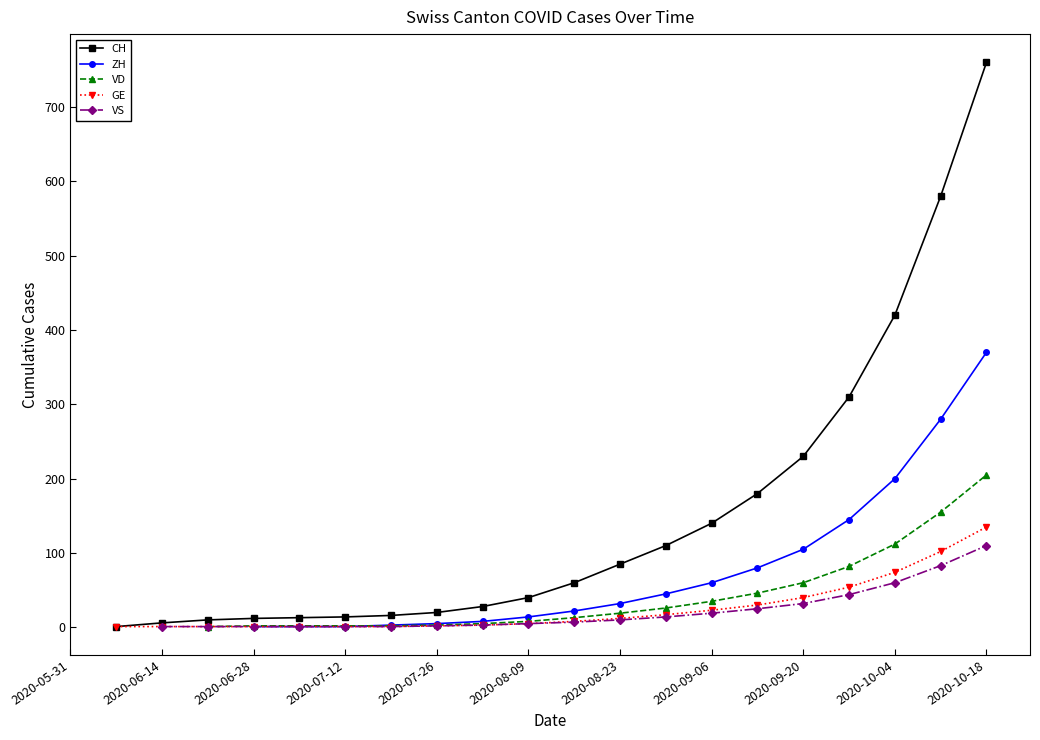

List the series in order of their peak value, highest first.

CH, ZH, VD, GE, VS